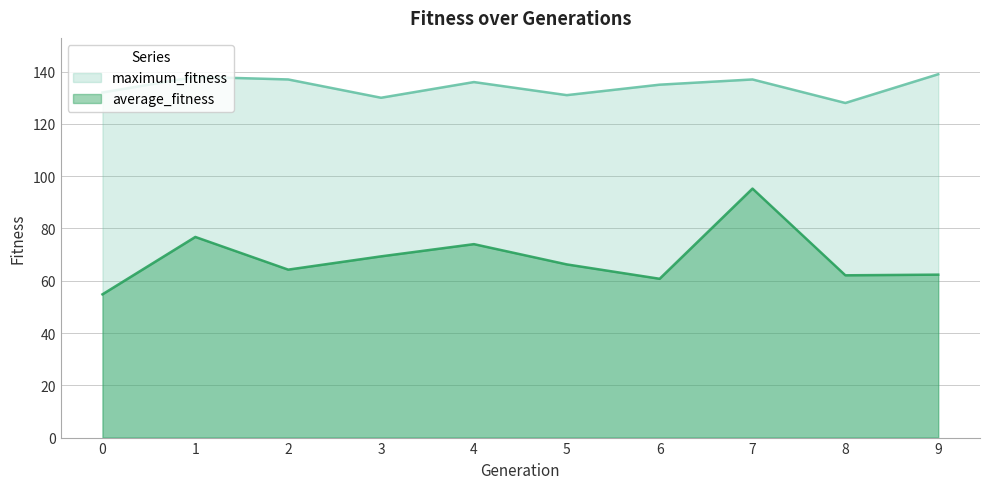

What is the total value across all series at 2?

201.2